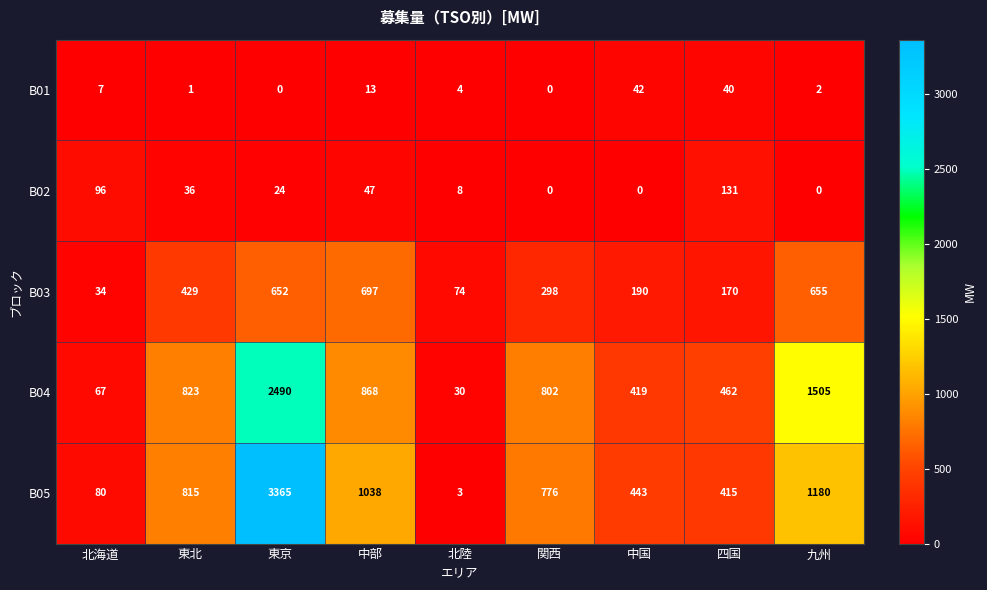

List the series in order of their peak value, lowest first.

B01, B02, B03, B04, B05